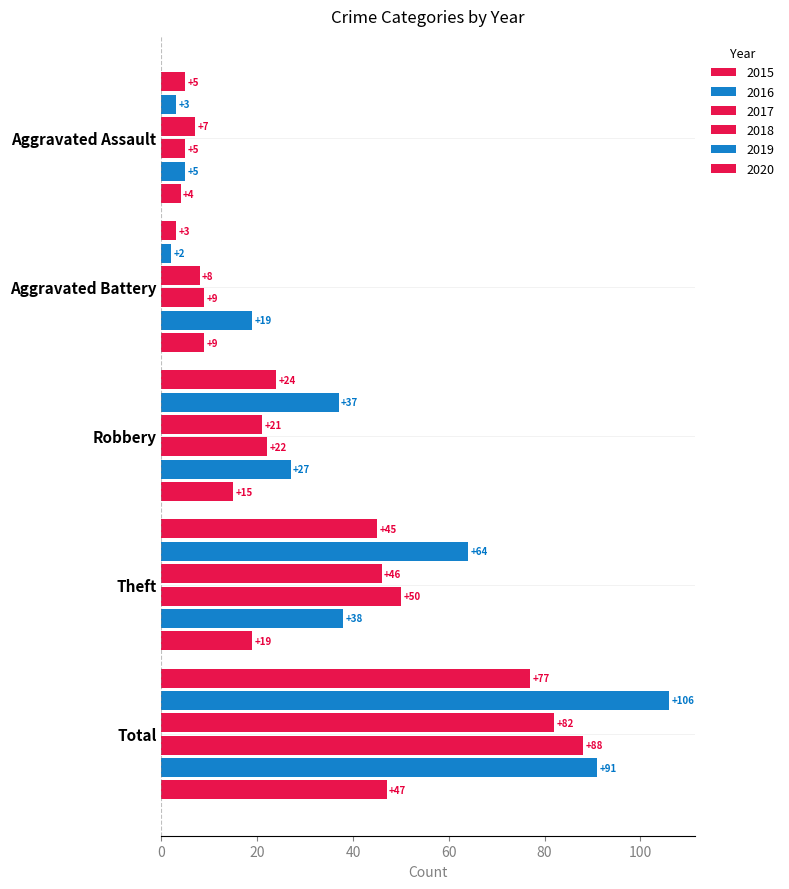

Count the number of categories in the chart.

5